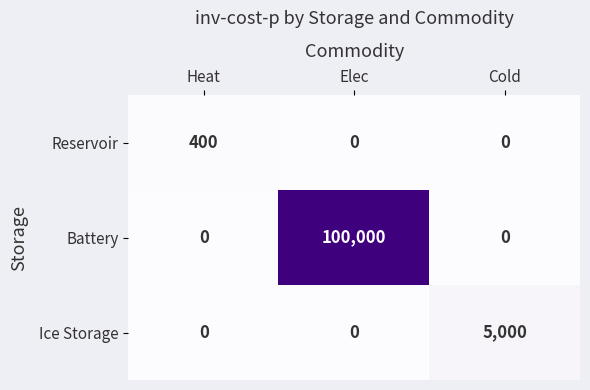

Rank the series by their maximum value, from lowest to highest.

Reservoir, Ice Storage, Battery